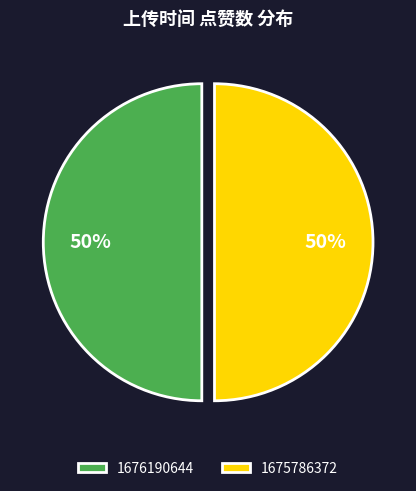

Count the number of slices in the pie.

2